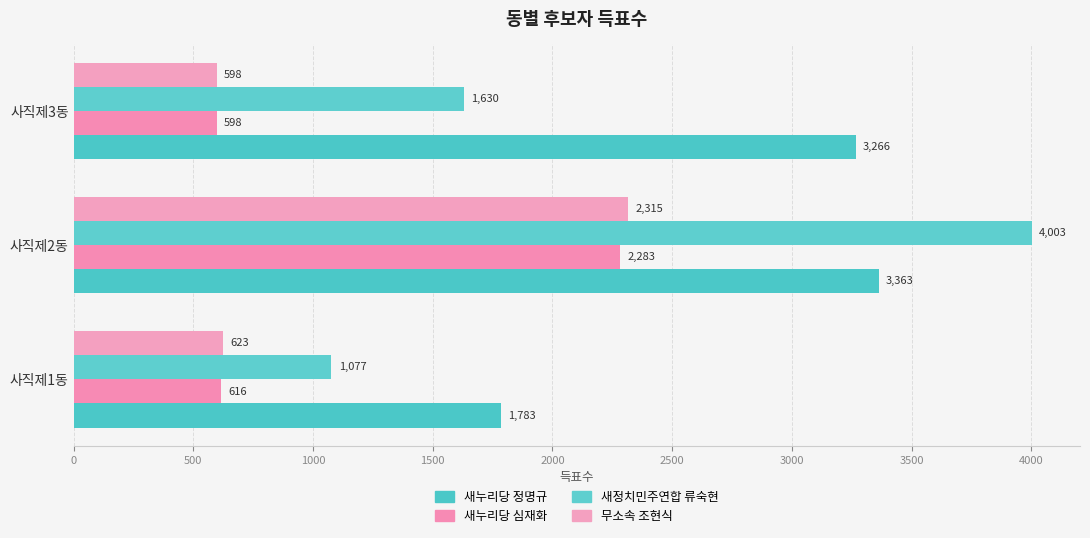

Reading right to left, list all the values displayed in this chart.

새누리당 정명규: 3266	3363	1783
새누리당 심재화: 598	2283	616
새정치민주연합 류숙현: 1630	4003	1077
무소속 조현식: 598	2315	623